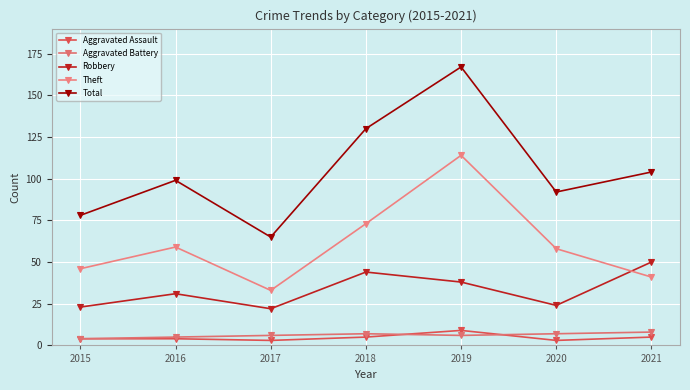

At which label does Robbery first exceed 31?

2018